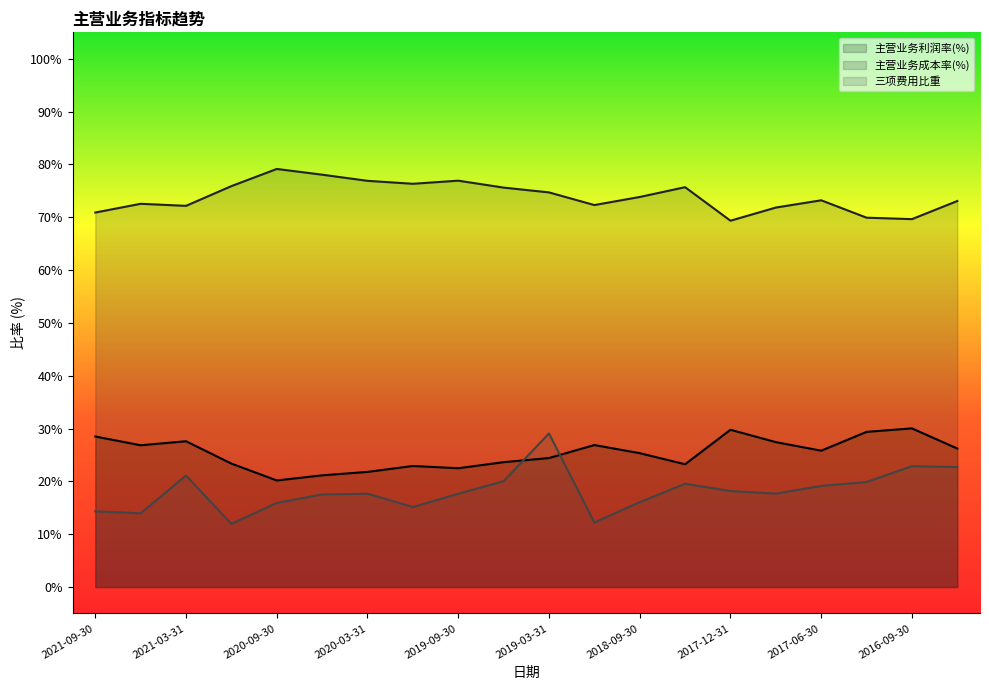

At which category is the sum across all series the highest?

2019-03-31